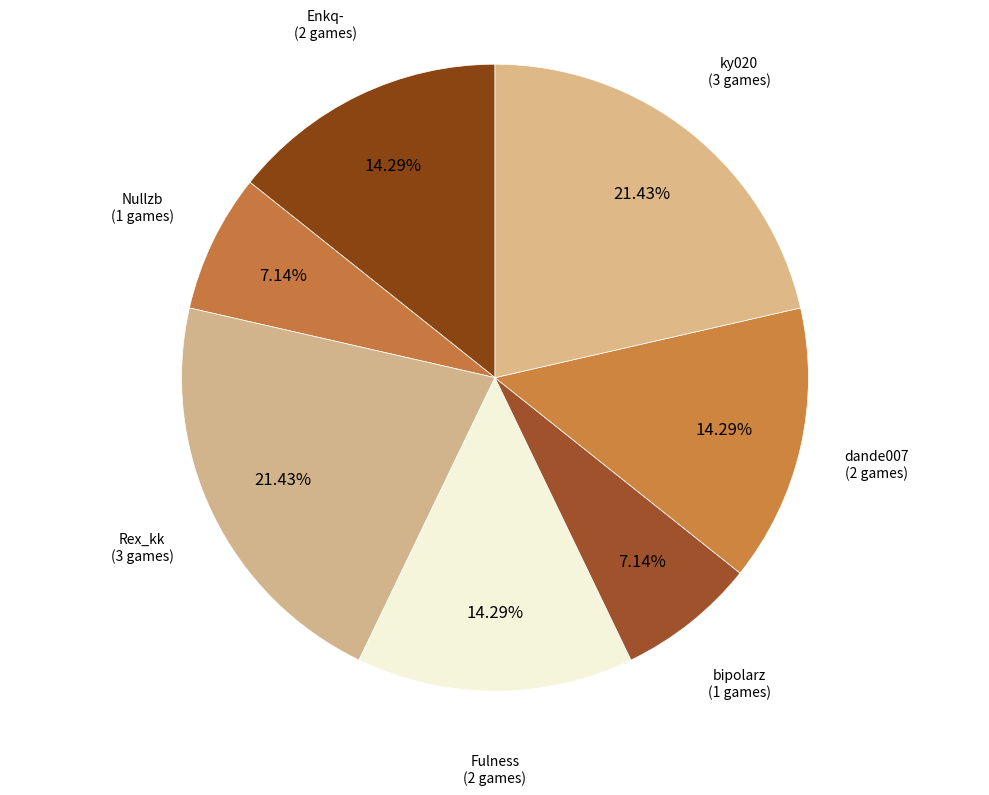

Which has a higher value, Enkq- or Rex_kk?

Rex_kk